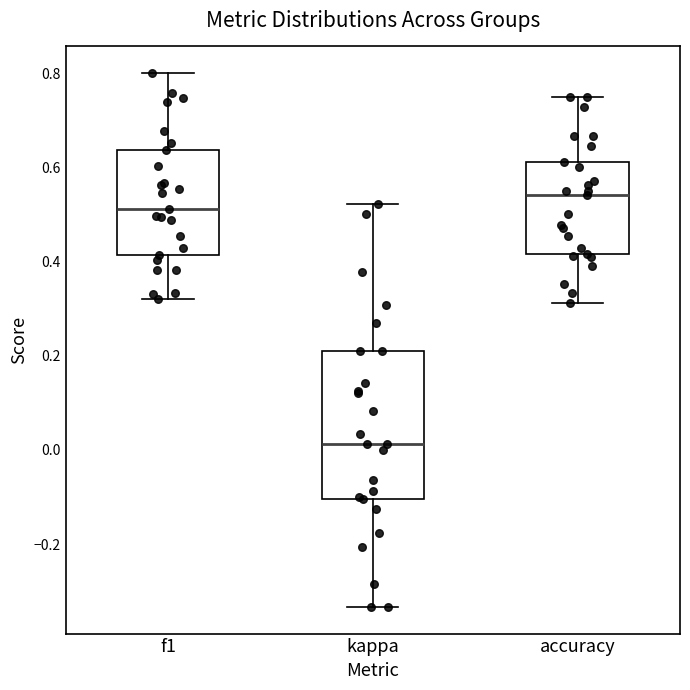

Reading left to right, read every box against the y-axis: the position of its median line, the range the box covers, and the ends of its whiskers. The values are not printed on the chart, so give them approximately, as read against the axis.

f1: median 0.52, box 0.42 to 0.64, whiskers 0.32 to 0.80
kappa: median 0.02, box -0.10 to 0.22, whiskers -0.34 to 0.52
accuracy: median 0.54, box 0.42 to 0.62, whiskers 0.32 to 0.76